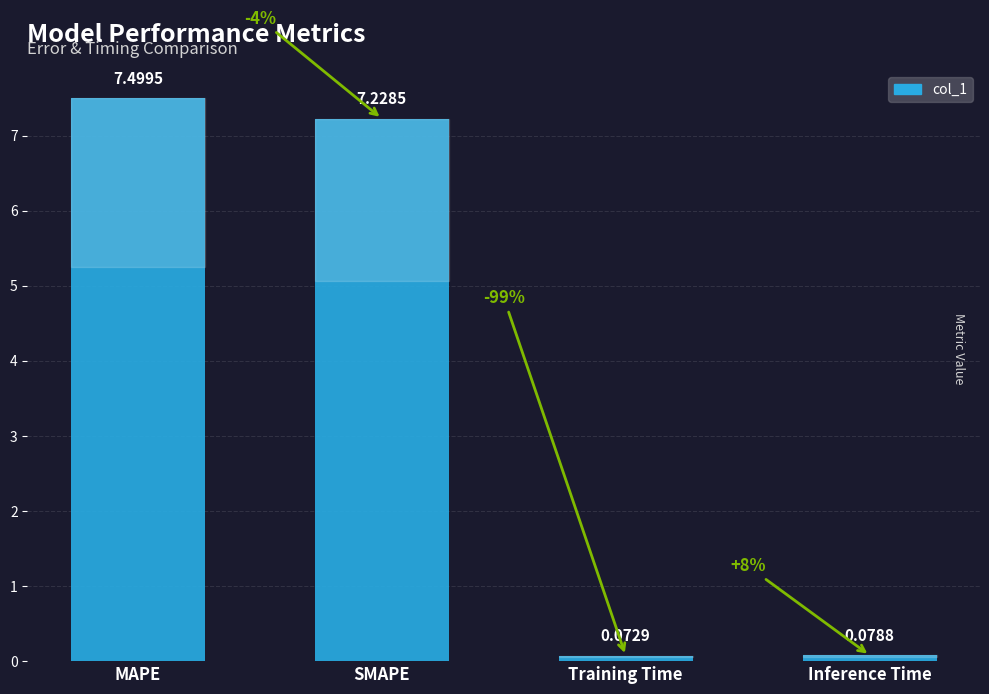

Which category has the highest value across all series?

MAPE